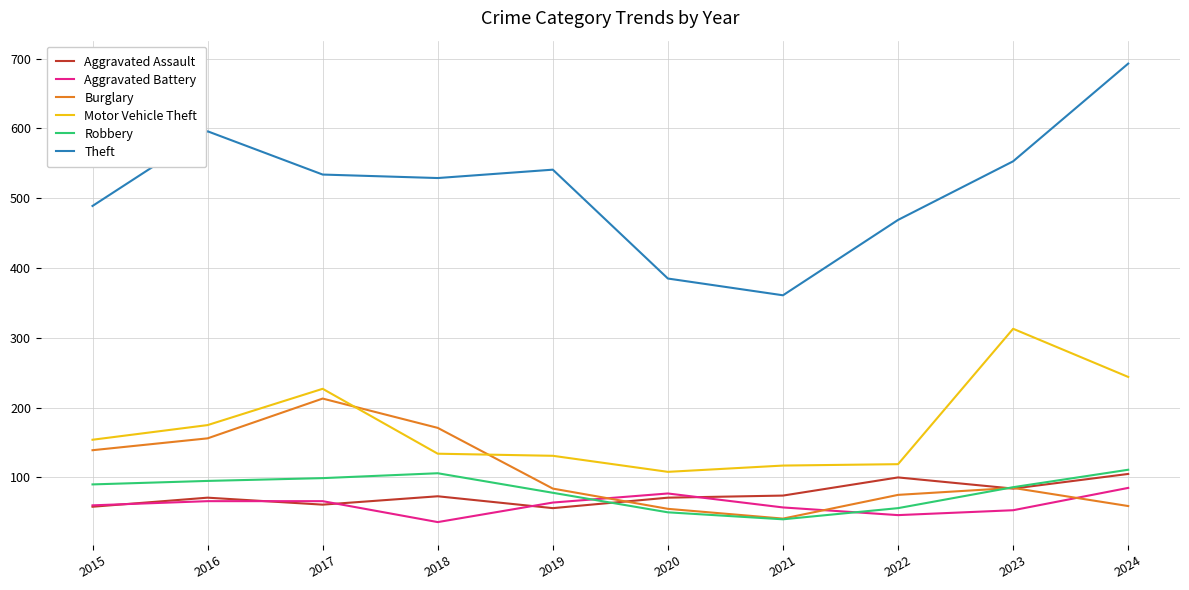

Which series has the largest total across all categories?

Theft